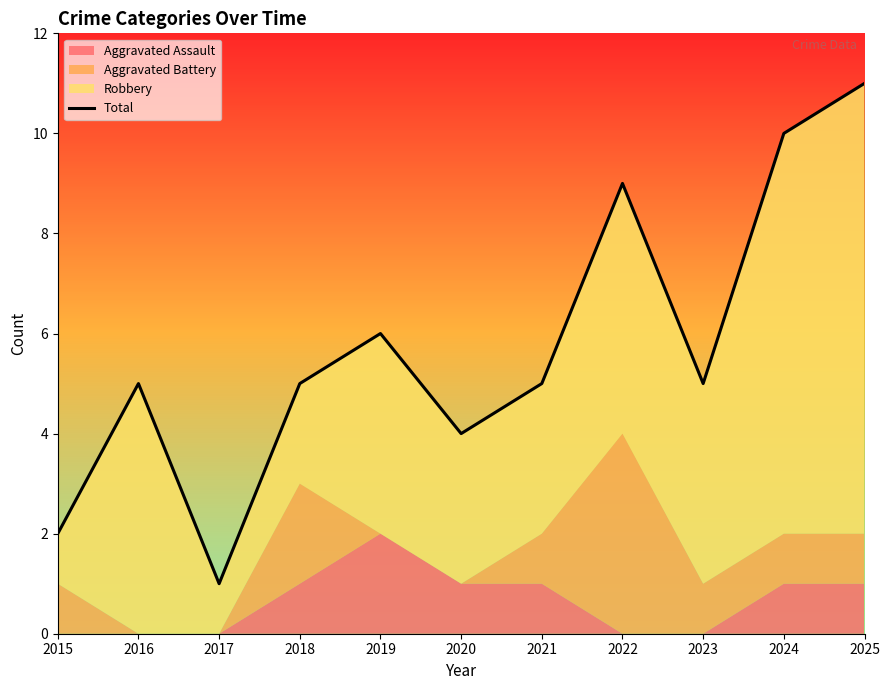

What is the sum of all values?

63